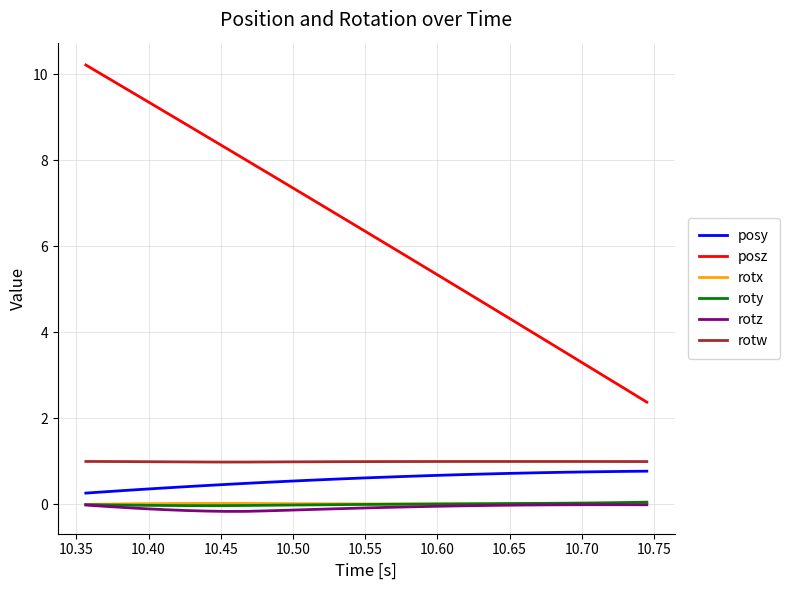

What is the greatest value displayed?

10.2